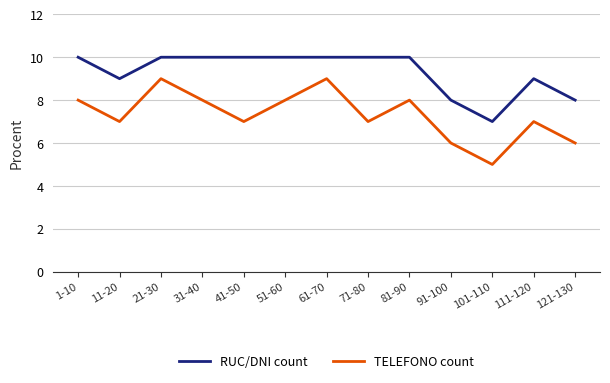

Rank the series by their average value, from lowest to highest.

TELEFONO count, RUC/DNI count